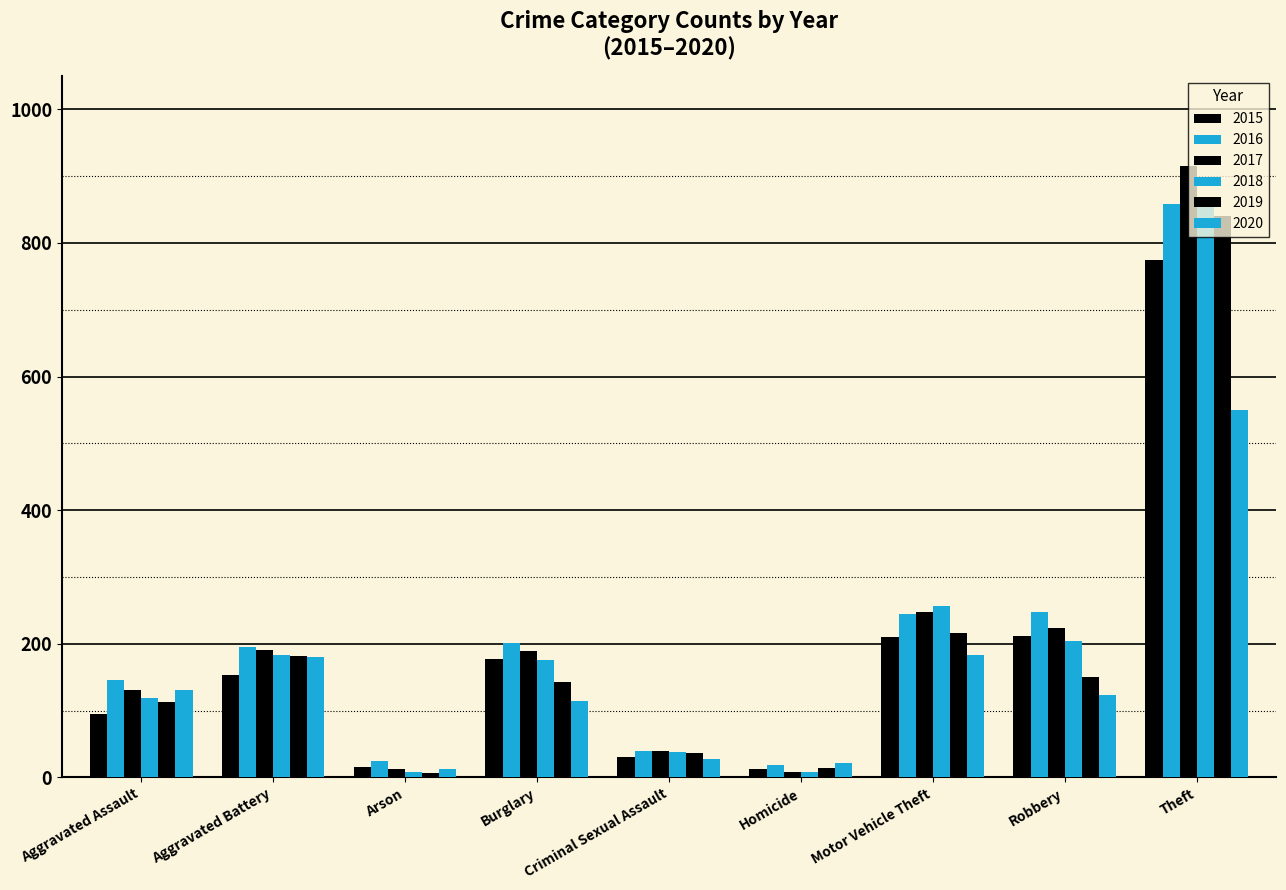

How many bars are there in each group?

6